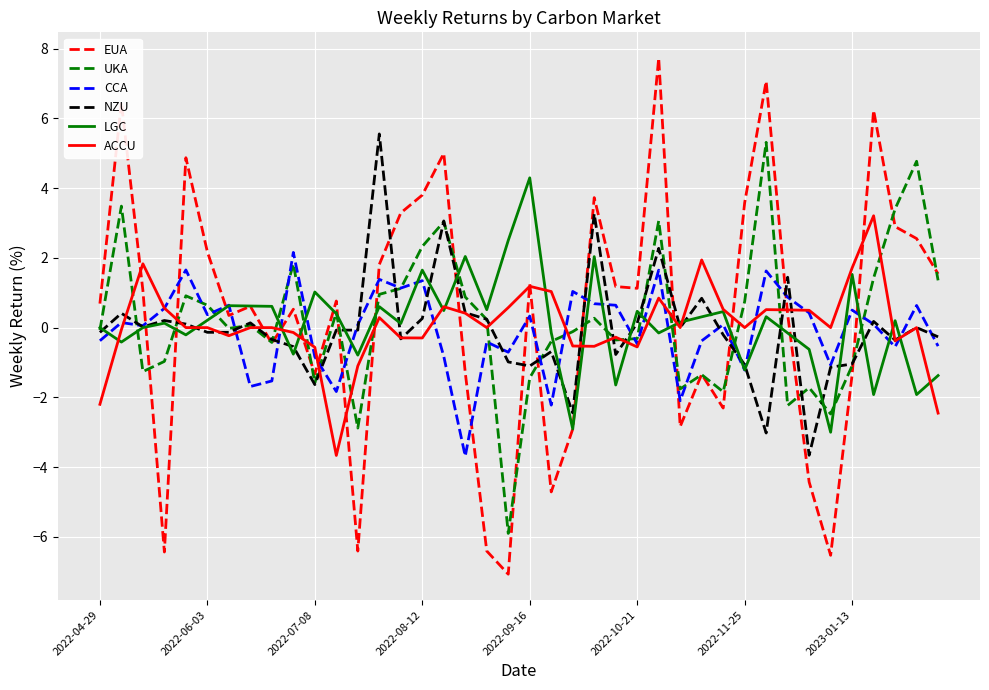

What is the sum of all EUA values?

14.9